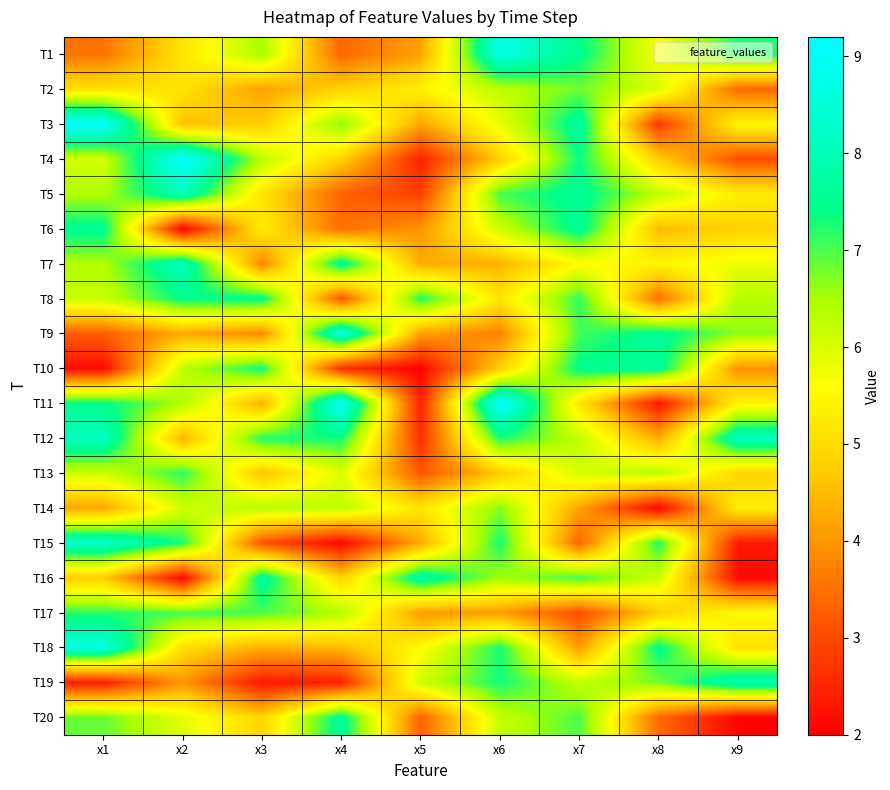

What is the total value across all series at x4?

104.9